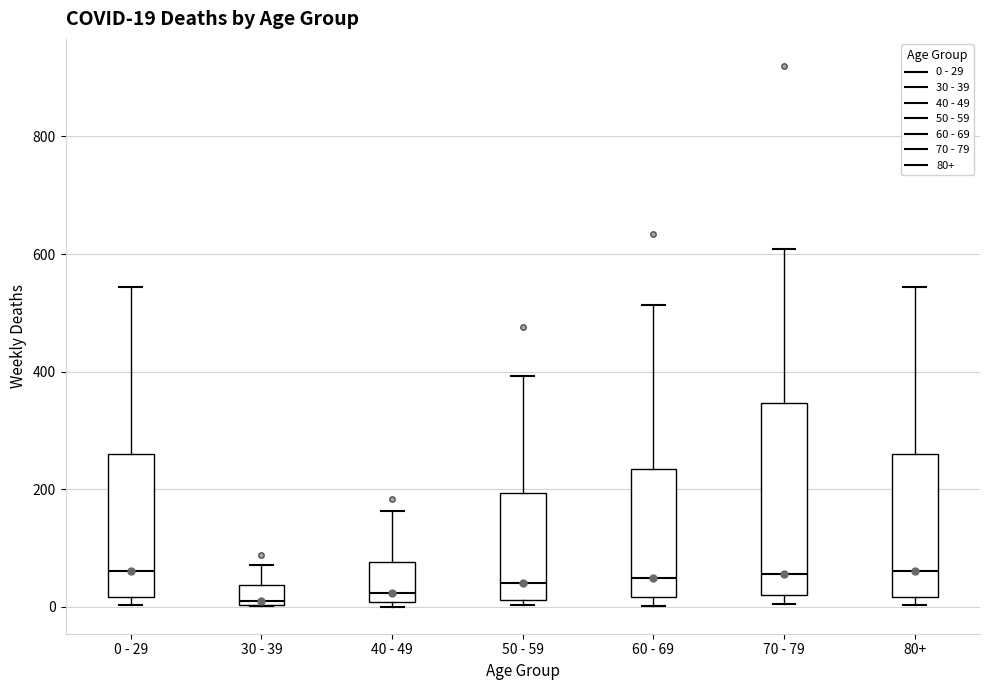

Which box is the tallest, from its lower edge to its upper edge?

70 - 79